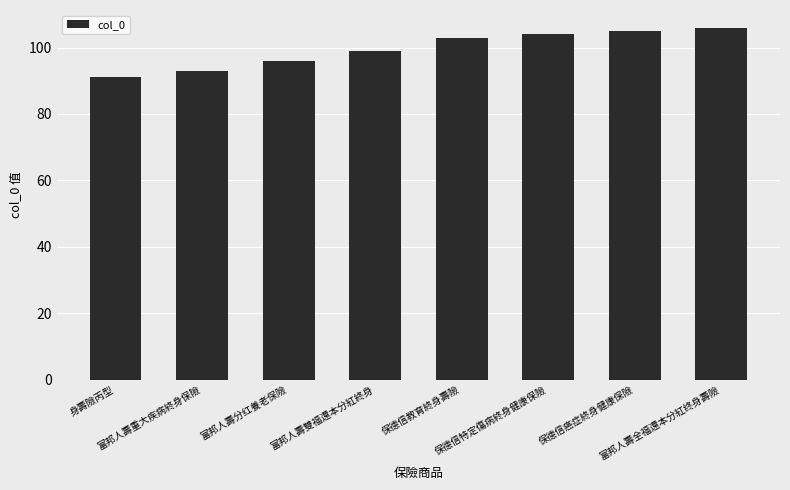

Read the value at 富邦人壽分红養老保險, to the nearest 10.

100